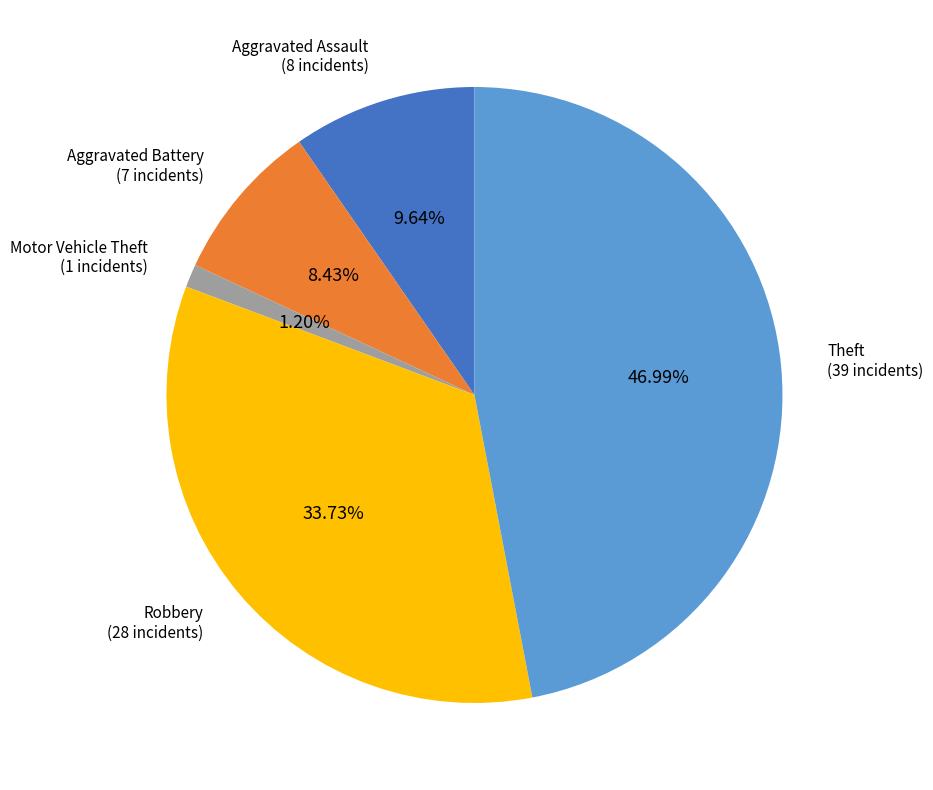

Which category has the biggest portion of the pie?

Theft